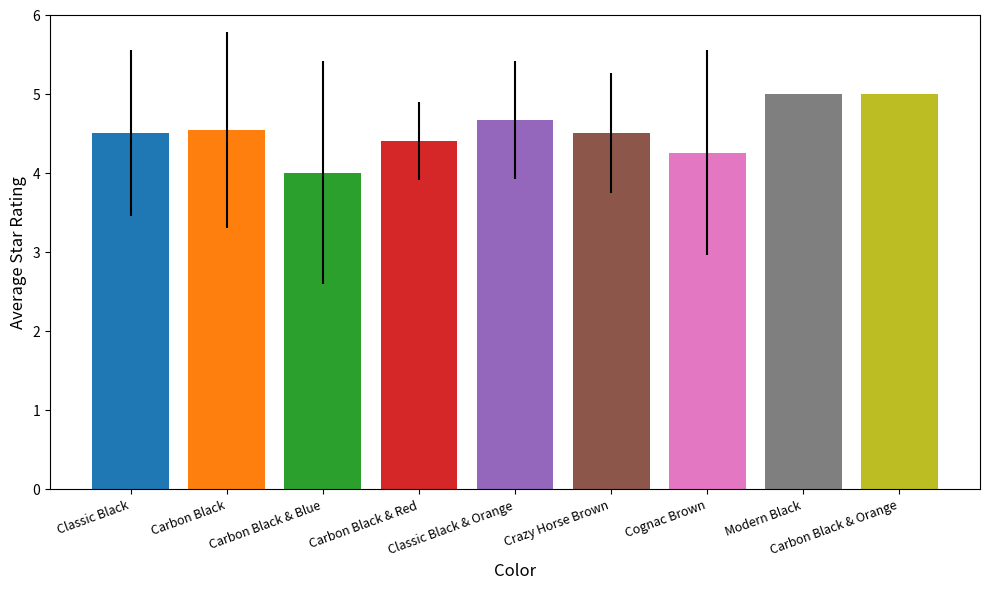

What value does the data have at Carbon Black?

4.5